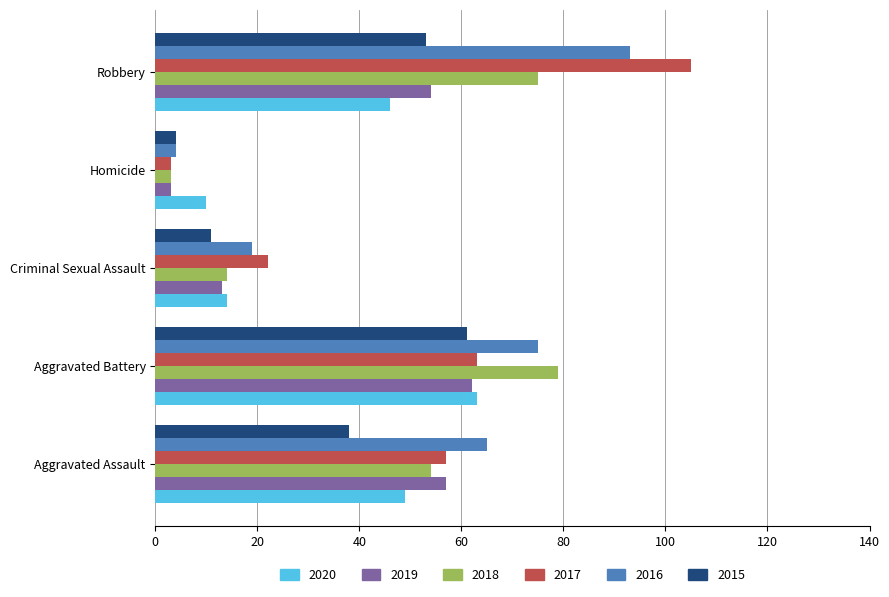

What is the smallest value displayed?

3